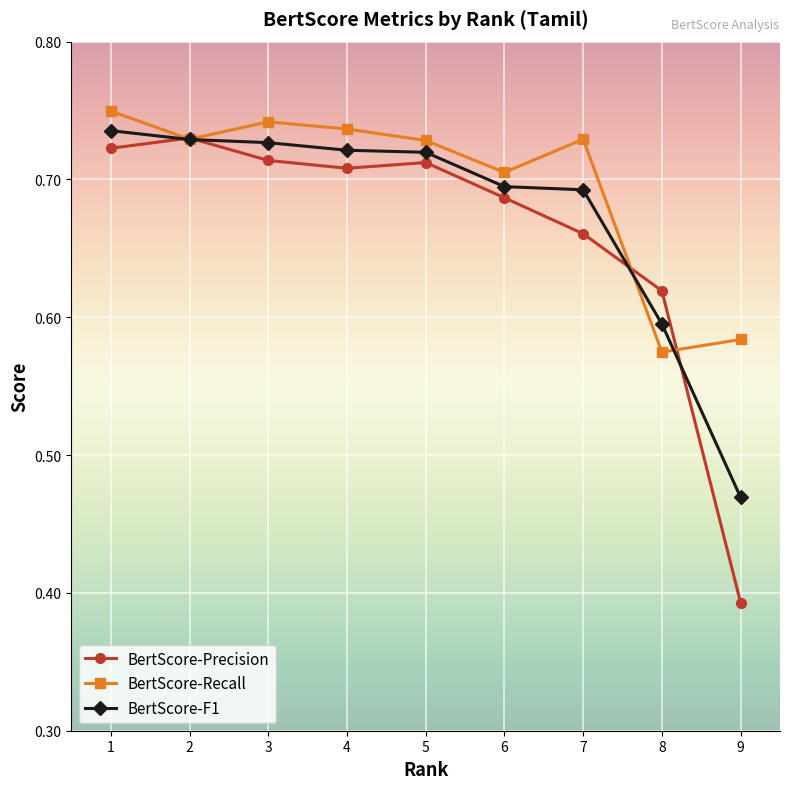

True or false: BertScore-Precision and BertScore-Recall cross at least once.

True